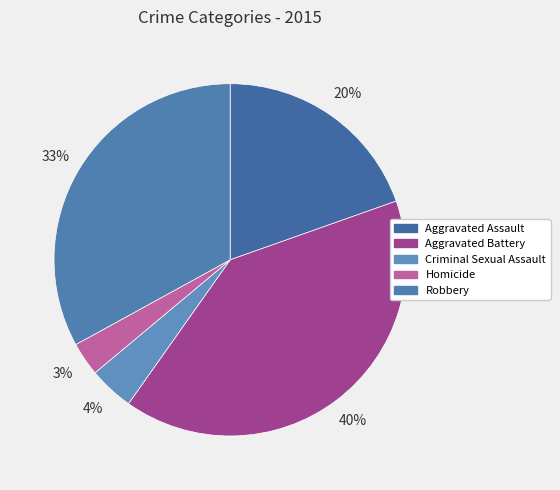

To the nearest percent, what percentage of the pie is Aggravated Assault?

20%